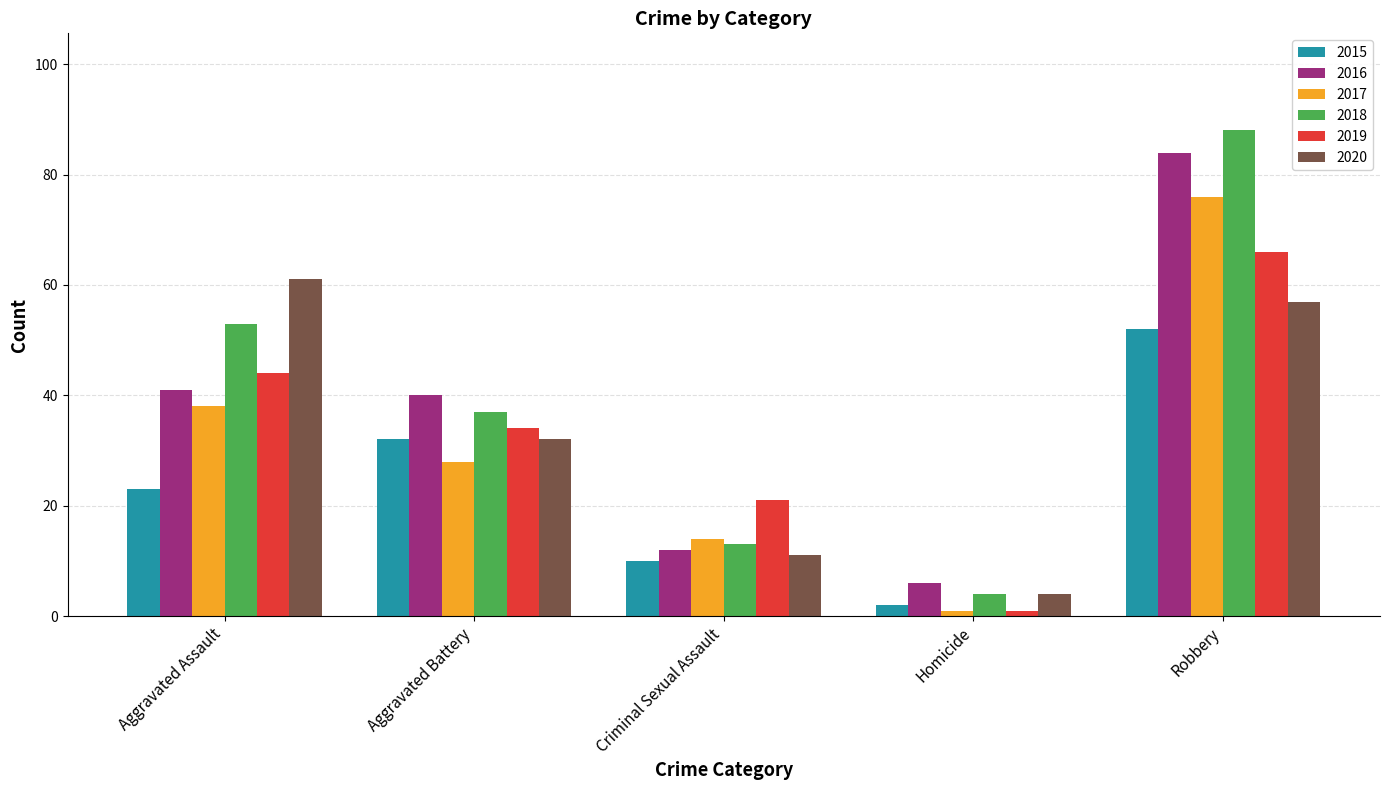

What is the difference between the second highest and second lowest values in the 2019 series?

23